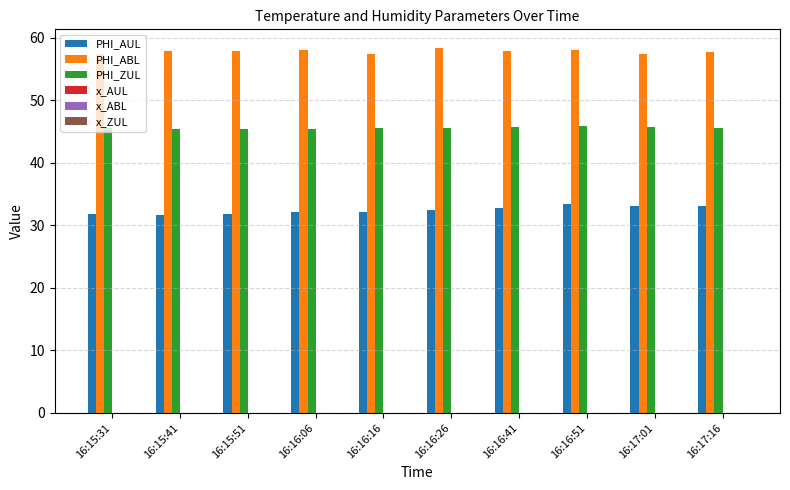

What is the highest value of the PHI_ABL series?

58.5